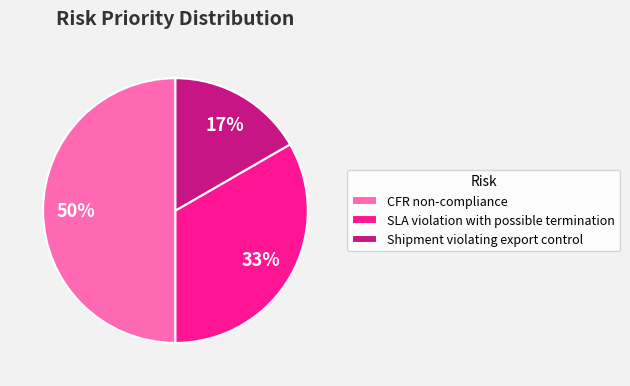

Is SLA violation with possible termination the majority of the pie?

No